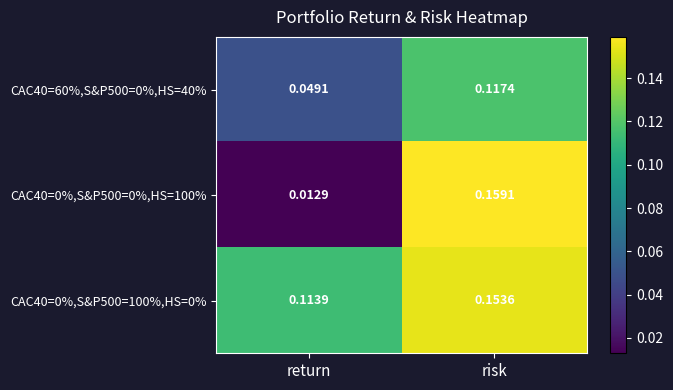

Is the value of CAC40=60%,S&P500=0%,HS=40% at risk greater than the value of CAC40=0%,S&P500=0%,HS=100% at return?

Yes